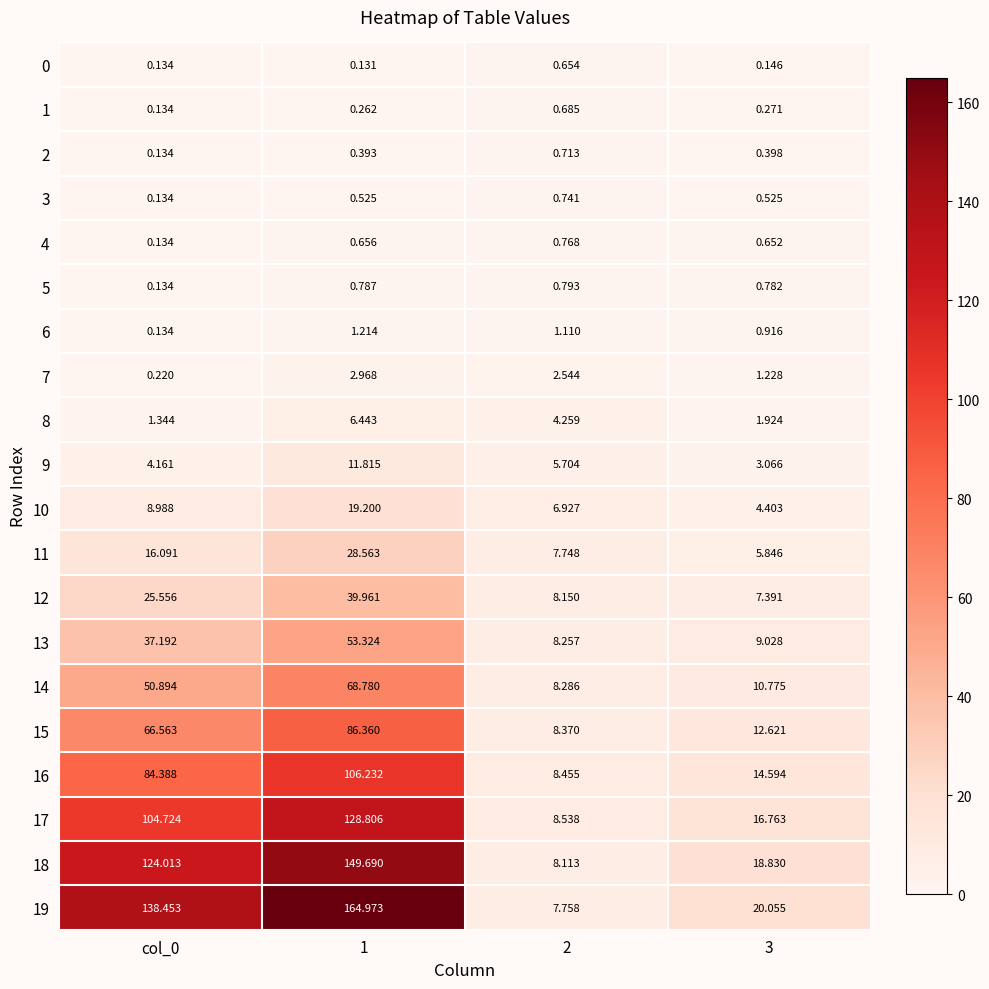

List the series in order of their peak value, lowest first.

0, 1, 2, 3, 4, 5, 6, 7, 8, 9, 10, 11, 12, 13, 14, 15, 16, 17, 18, 19